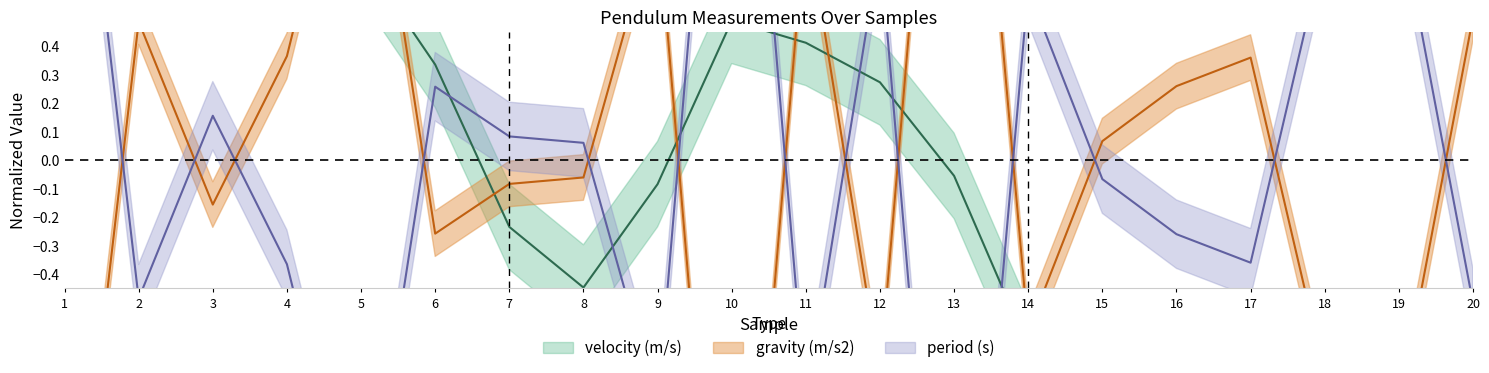

Rank the series at 7 from lowest to highest value.

velocity_center, gravity_center, period_center